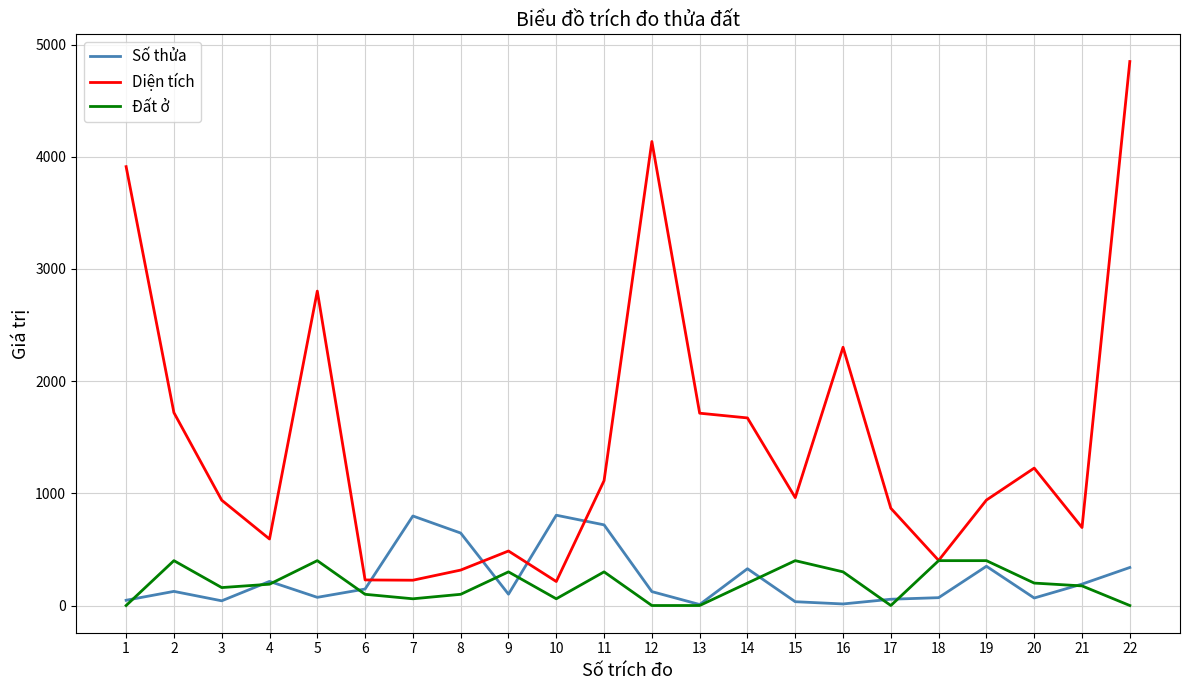

True or false: Số thửa has more than 2 points higher than both neighbors.

True